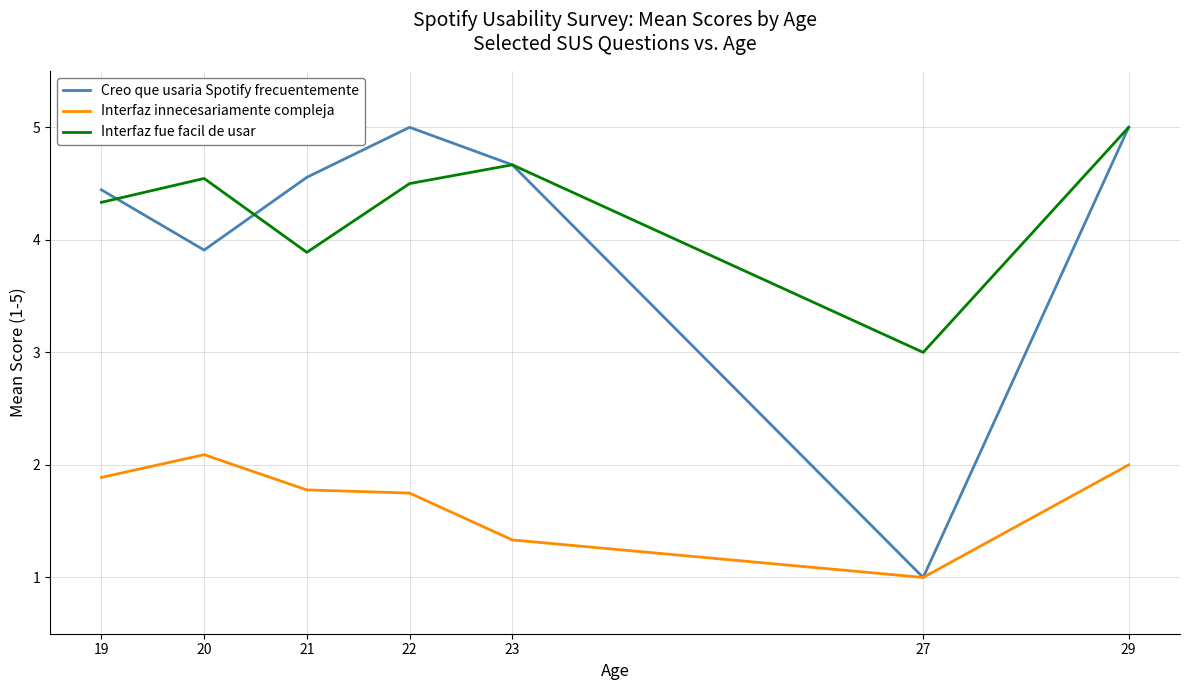

Which series has the largest range (max minus min)?

Creo que usaria Spotify frecuentemente